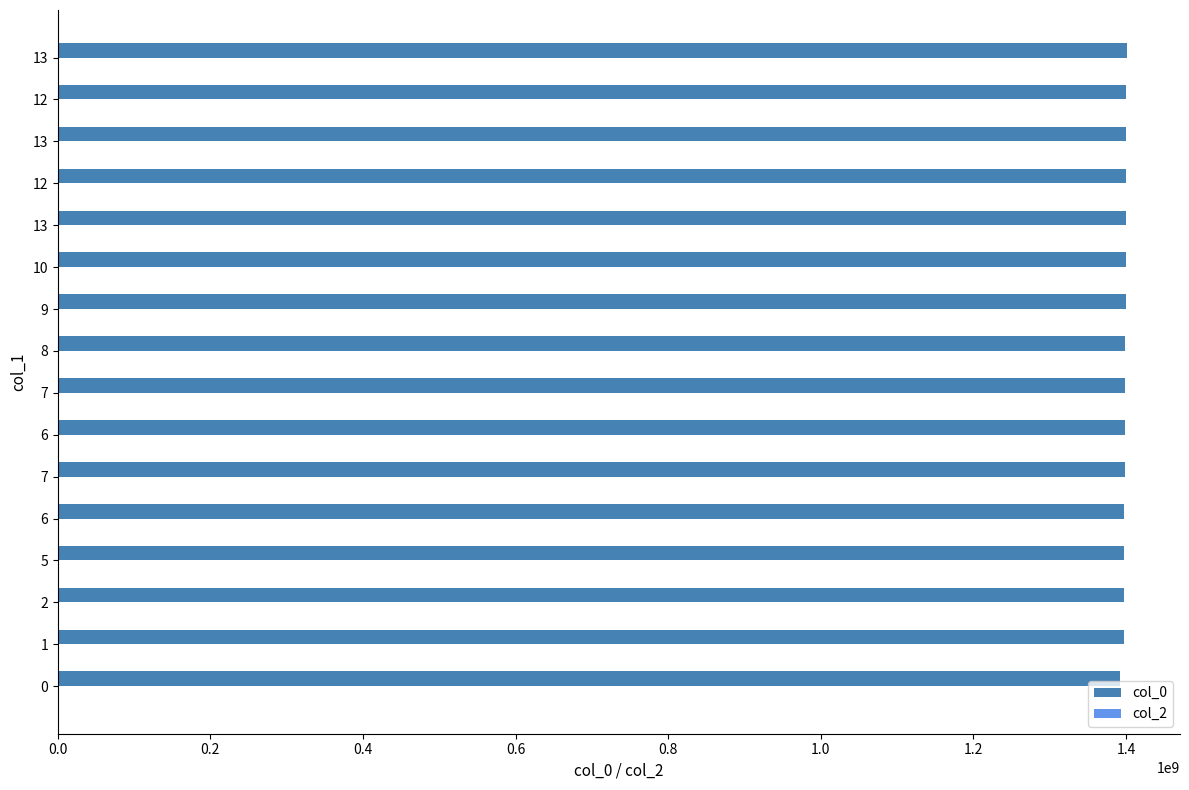

How many data points are less than 1399077032?

8